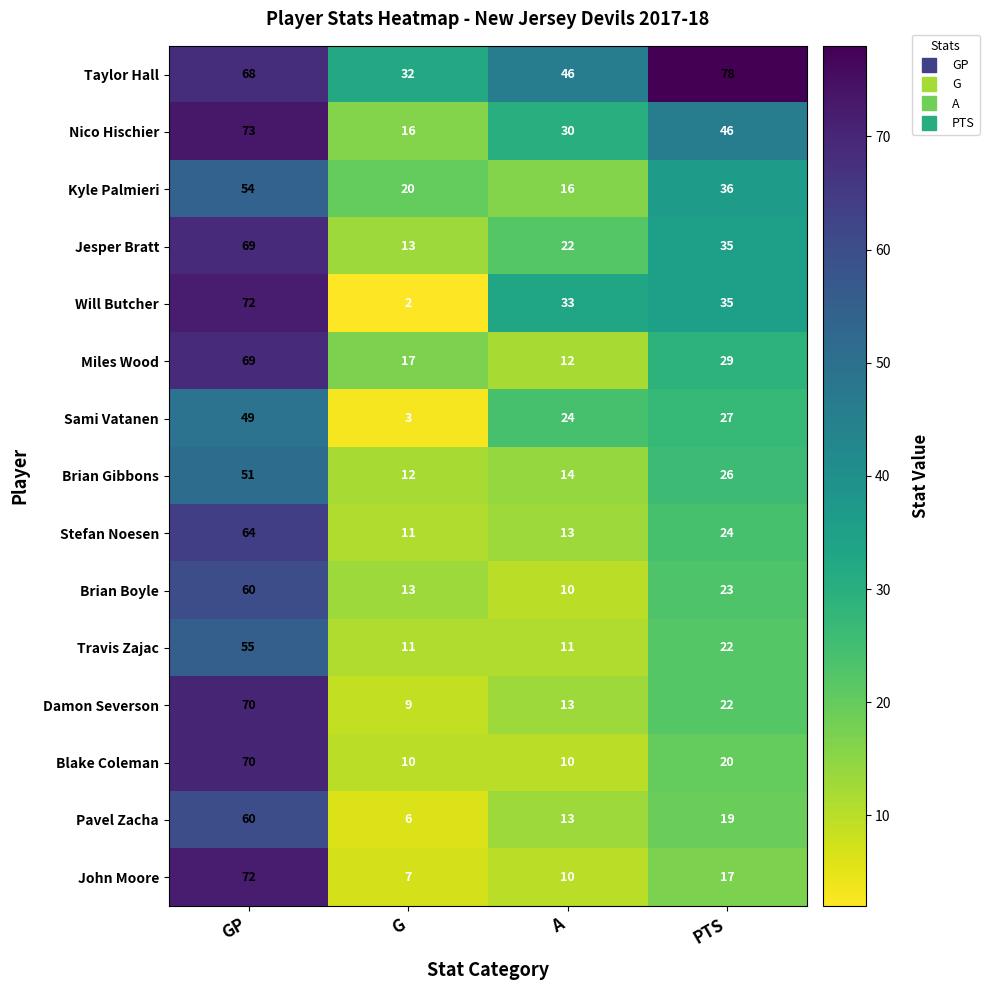

How many Blake Coleman values are between 10 and 70?

4